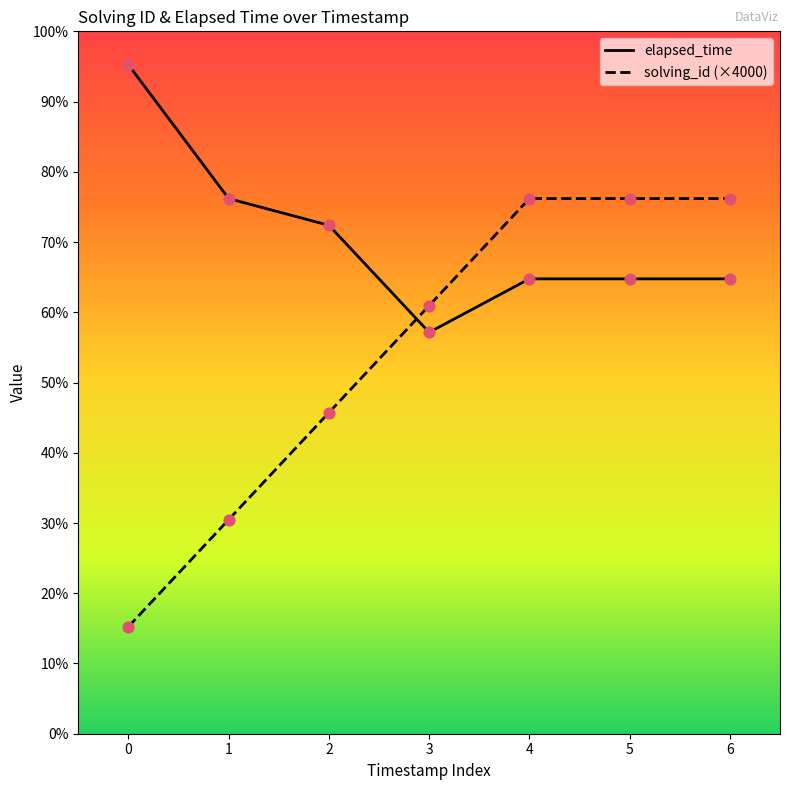

Does the chart have visible grid lines?

No